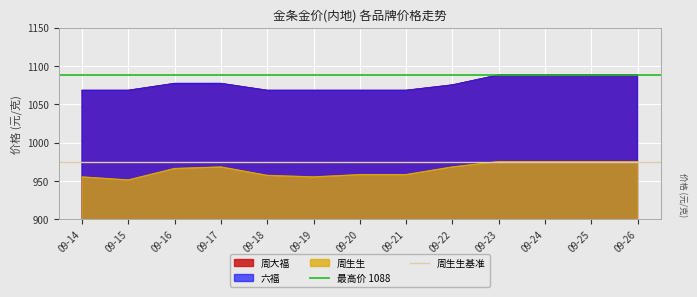

What is the minimum value for 周生生基准?

975